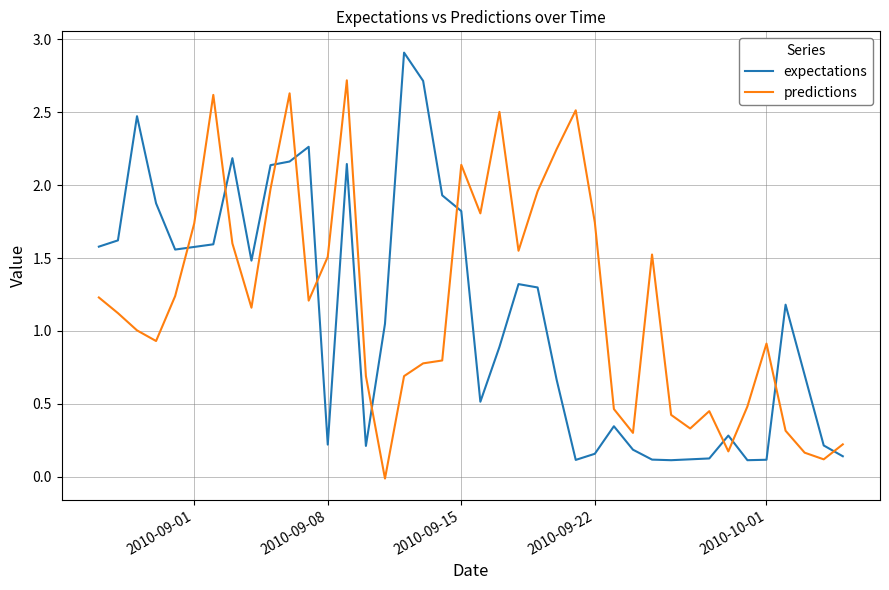

How many lines are shown in the chart?

2